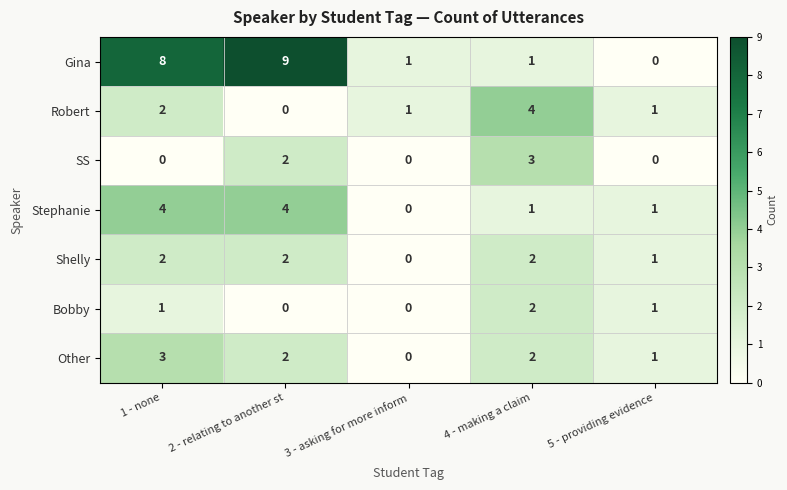

At which category does the chart reach its peak across all series?

2 - relating to another st